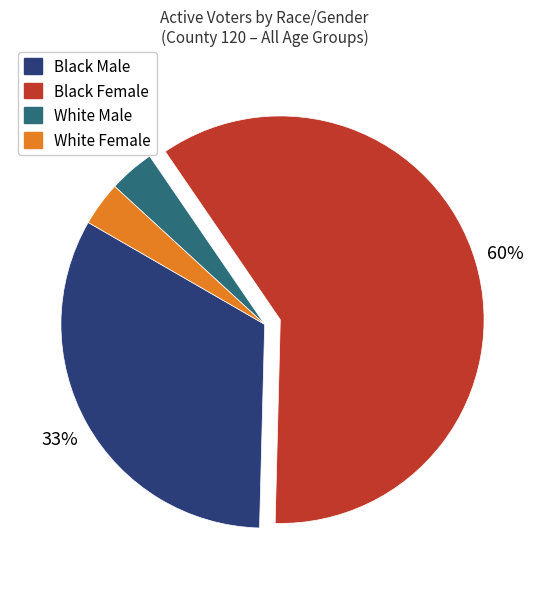

Is there a majority slice in this chart?

Yes